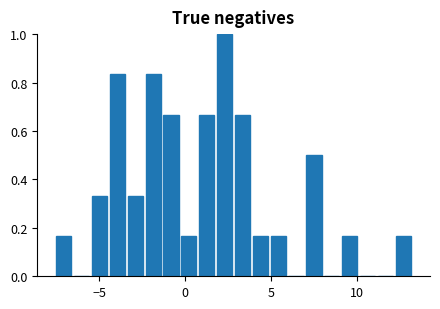

Around what value on the x-axis is the tallest bar? Give the approximate position of its centre, as read against the axis.

2.5